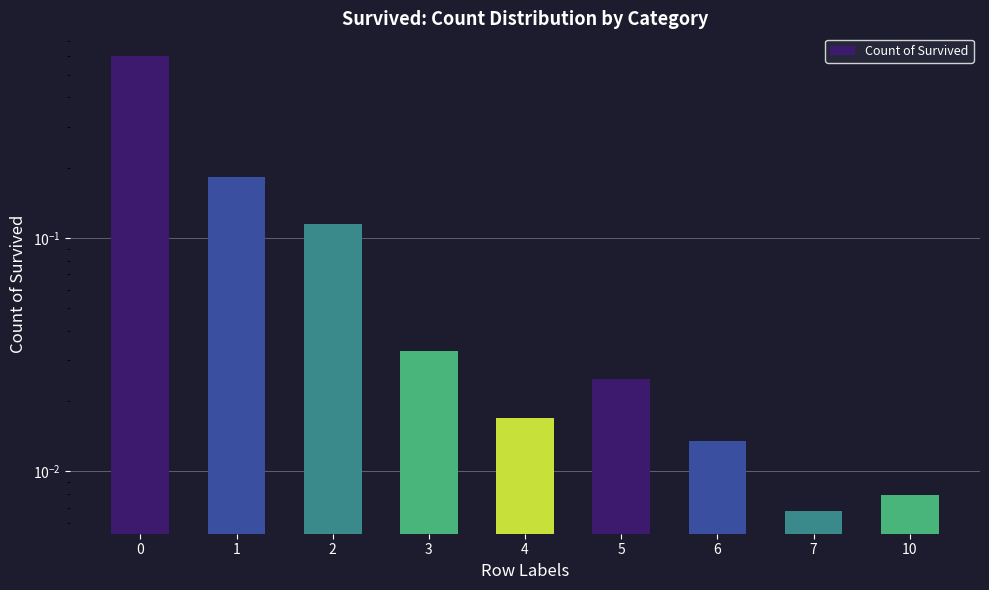

What is the average value?

0.1